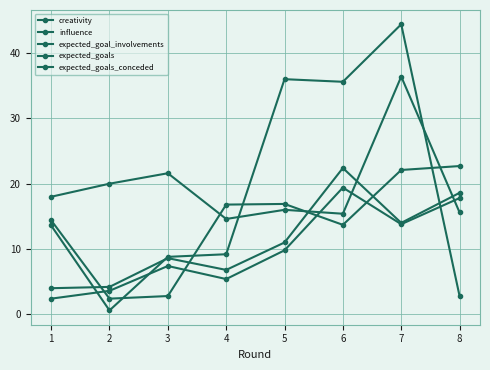

Is this an area chart (filled region under the line)?

No